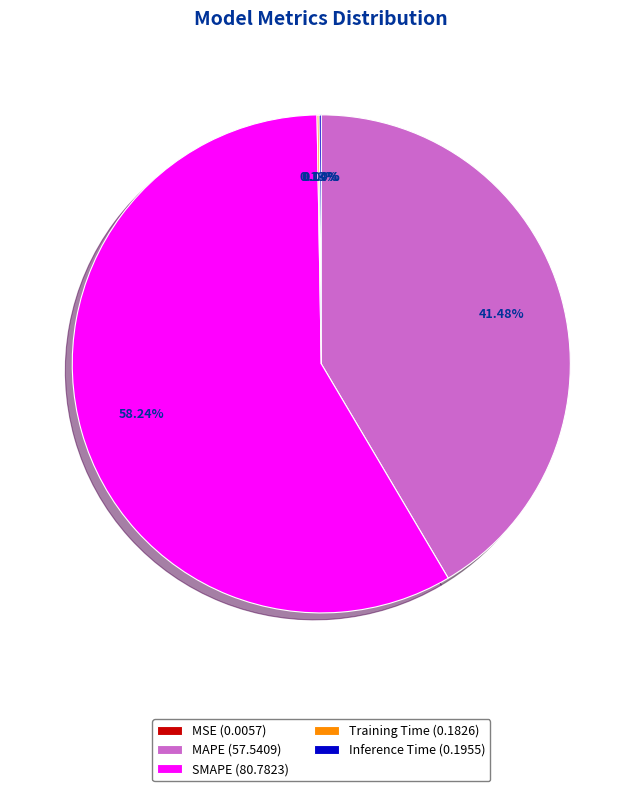

Does SMAPE (80.7823) account for over 50% of the chart?

Yes